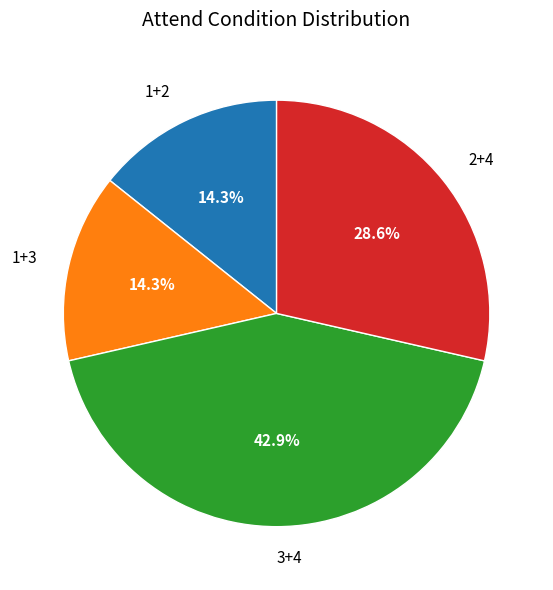

To the nearest percent, what is the difference between the largest and smallest slice percentages?

29%